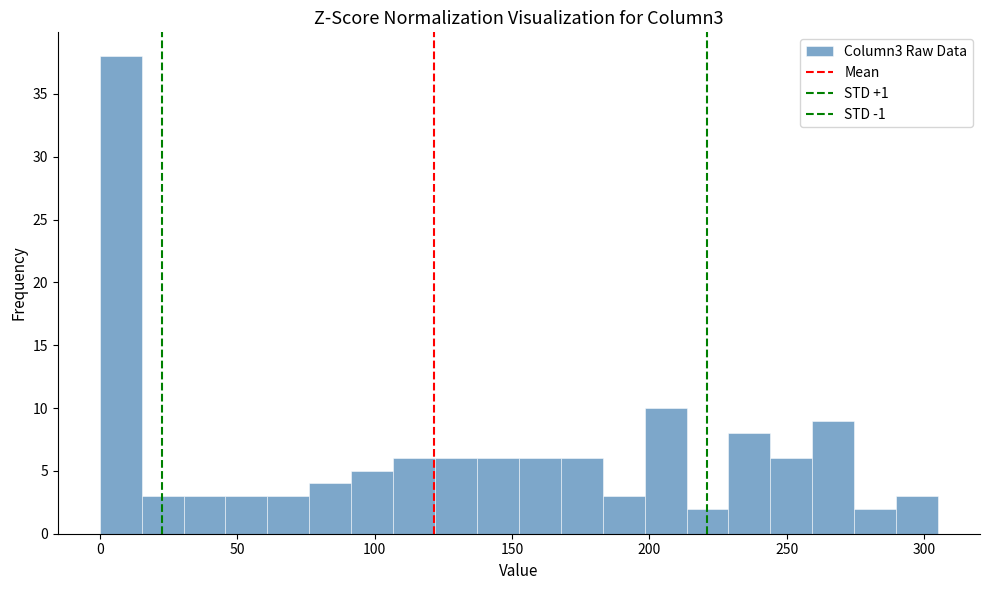

Read against the x-axis, roughly where is the centre of the tallest bar?

10